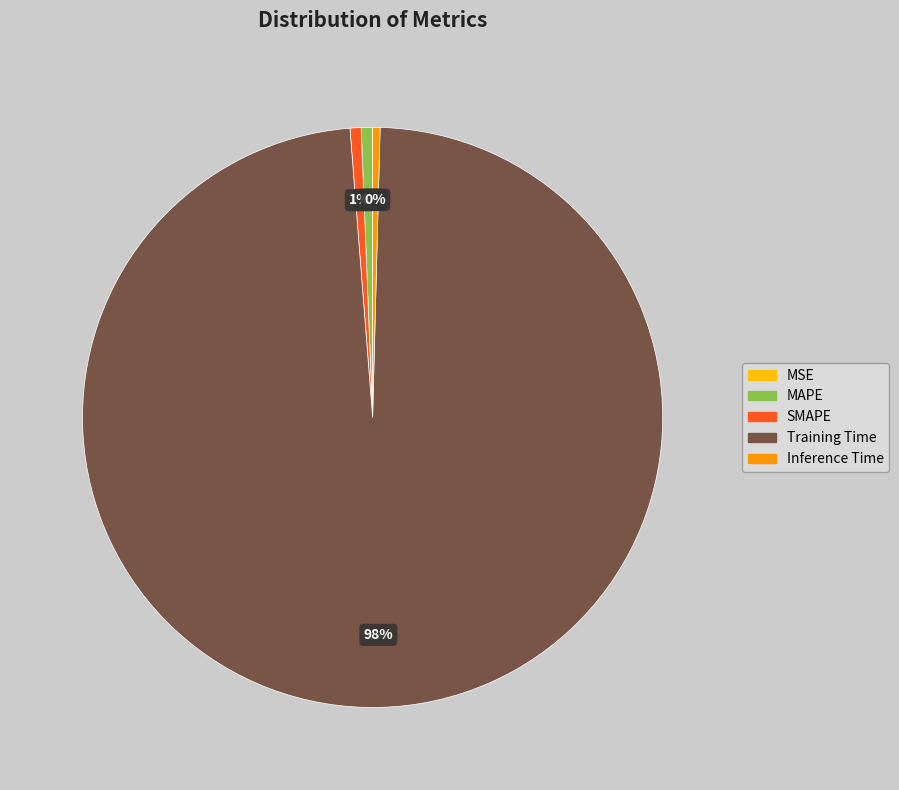

To the nearest percent, what percentage of the pie is Training Time?

98%